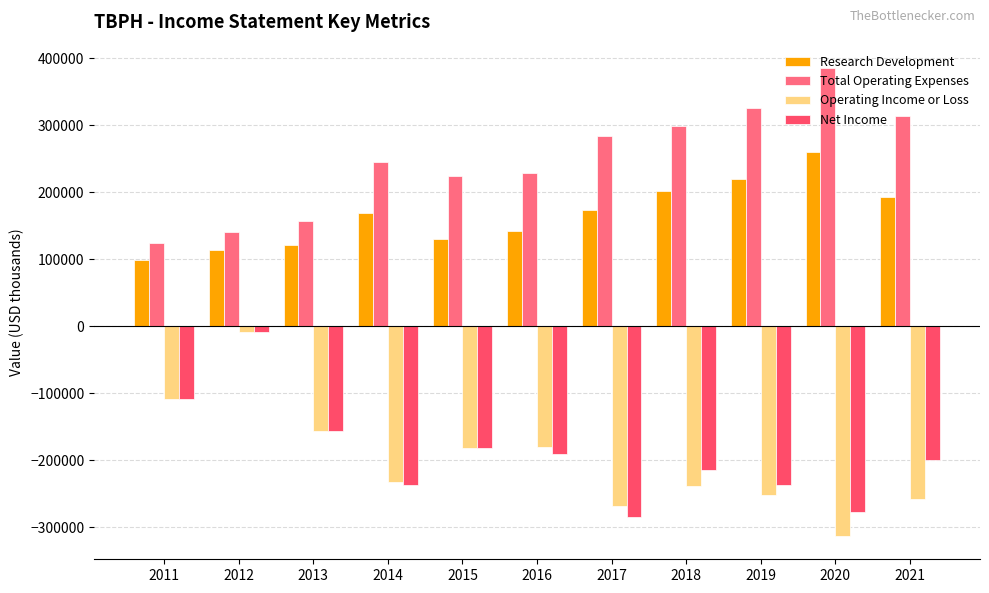

How many groups of bars are there?

11